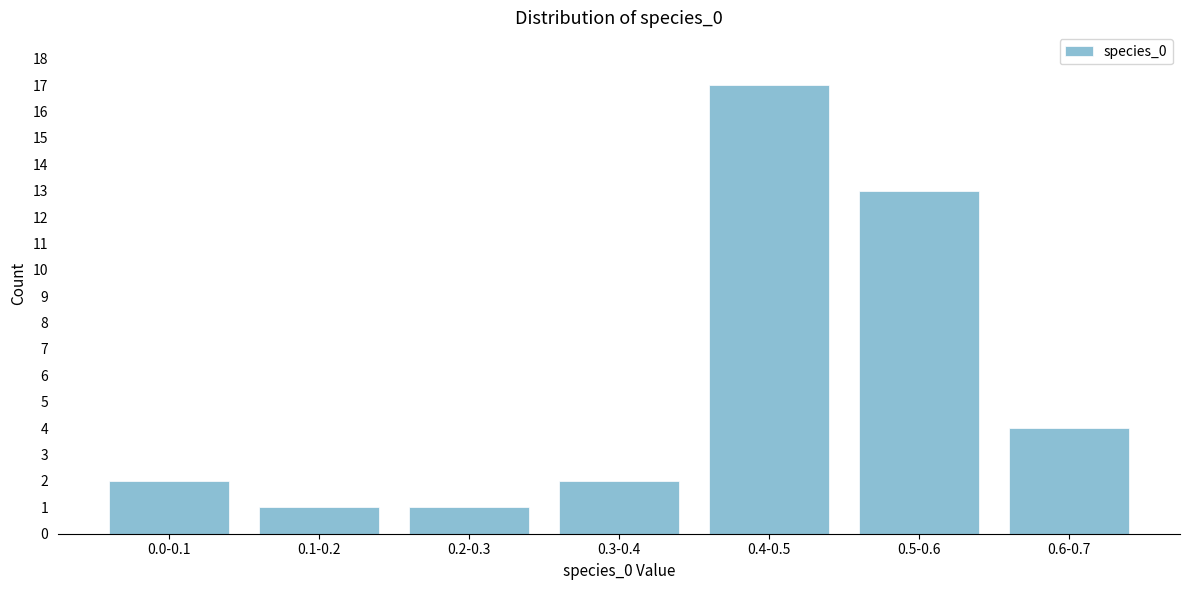

Reading left to right, transcribe all the data shown in this chart.

0.0-0.1=2	0.1-0.2=1	0.2-0.3=1	0.3-0.4=2	0.4-0.5=17	0.5-0.6=13	0.6-0.7=4